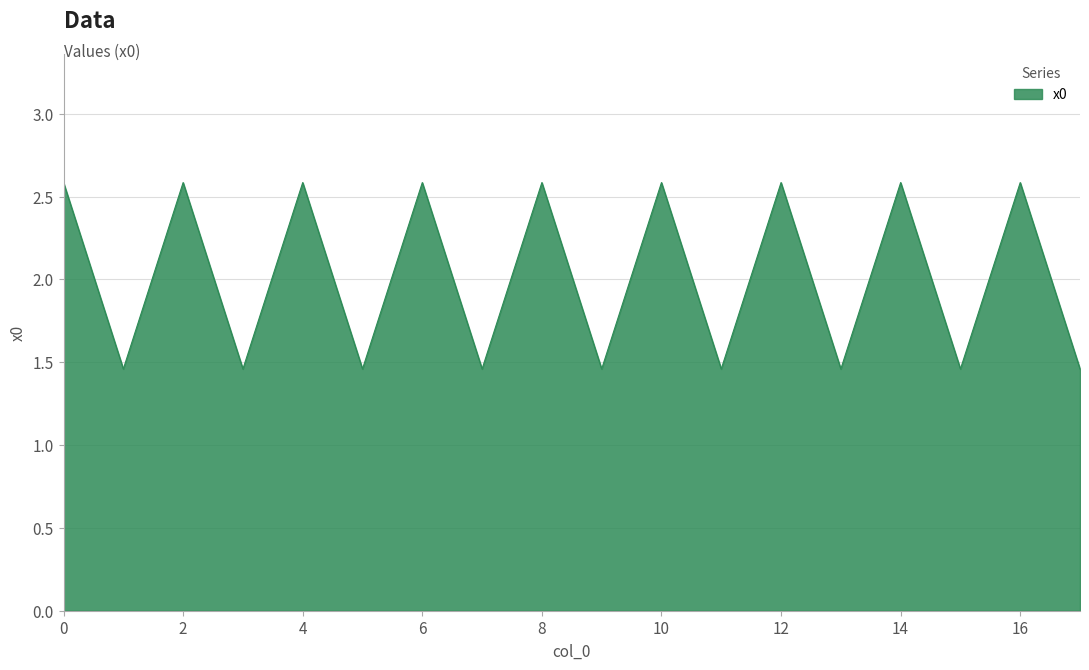

How many values are between 1 and 2?

9